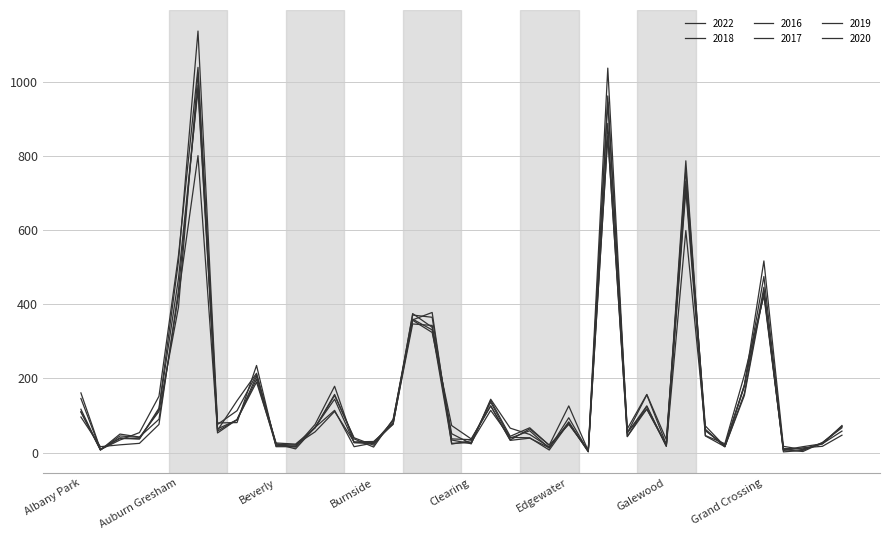

Reading left to right, what are all the values shown in this chart?

2022: 117	7	50	42	90	424	801	58	89	206	26	23	67	157	37	15	90	357	324	73	37	126	34	64	20	126	5	855	44	125	17	599	63	16	183	429	11	10	24	58
2018: 161	9	38	37	116	470	979	60	140	214	20	15	69	144	27	24	78	358	378	23	32	136	39	59	12	94	4	888	43	118	21	787	46	24	209	423	7	16	24	71
2016: 146	8	40	37	120	516	1137	80	81	235	16	16	76	179	27	27	80	347	343	51	24	144	66	49	15	79	4	1037	53	156	22	764	59	20	179	475	8	3	27	70
2017: 109	8	34	54	152	532	1039	76	113	211	23	20	67	154	40	20	87	371	365	34	24	141	44	67	20	76	7	945	64	157	35	732	72	17	181	517	17	8	24	73
2019: 96	16	21	25	76	438	991	64	88	198	18	21	56	111	29	30	76	375	338	37	35	126	33	39	13	83	3	852	53	126	17	708	45	16	154	434	6	13	17	47
2020: 111	7	45	41	111	392	1024	53	89	190	24	10	68	114	16	26	86	360	331	25	27	114	41	40	7	80	2	962	55	117	20	723	61	16	160	446	2	6	27	67